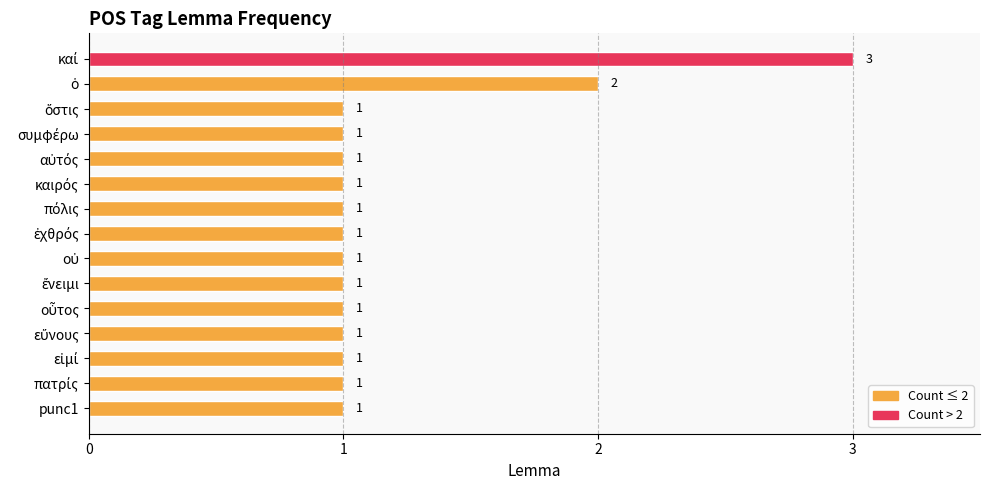

How many values are between 1 and 2?

14